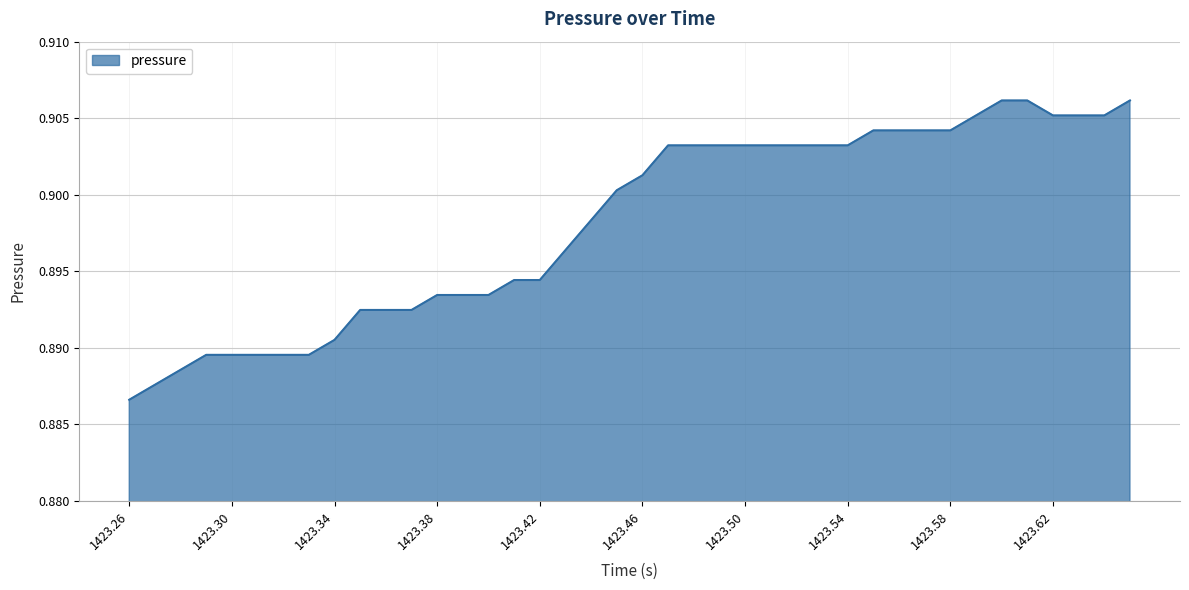

What is the greatest value displayed?

0.9